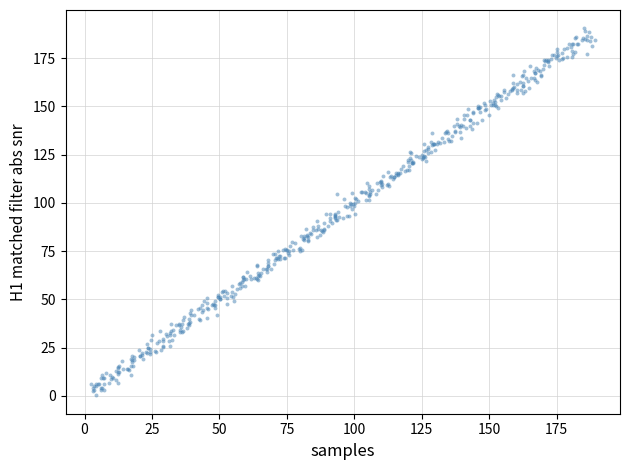

What is the range of Y values (max minus min)?

190.1